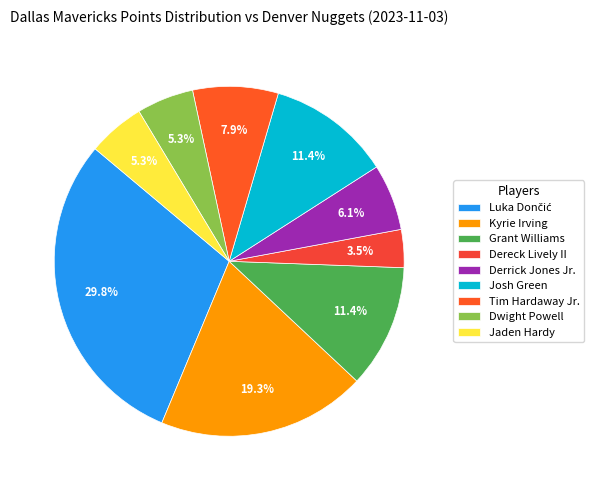

How many segments does this pie chart have?

9